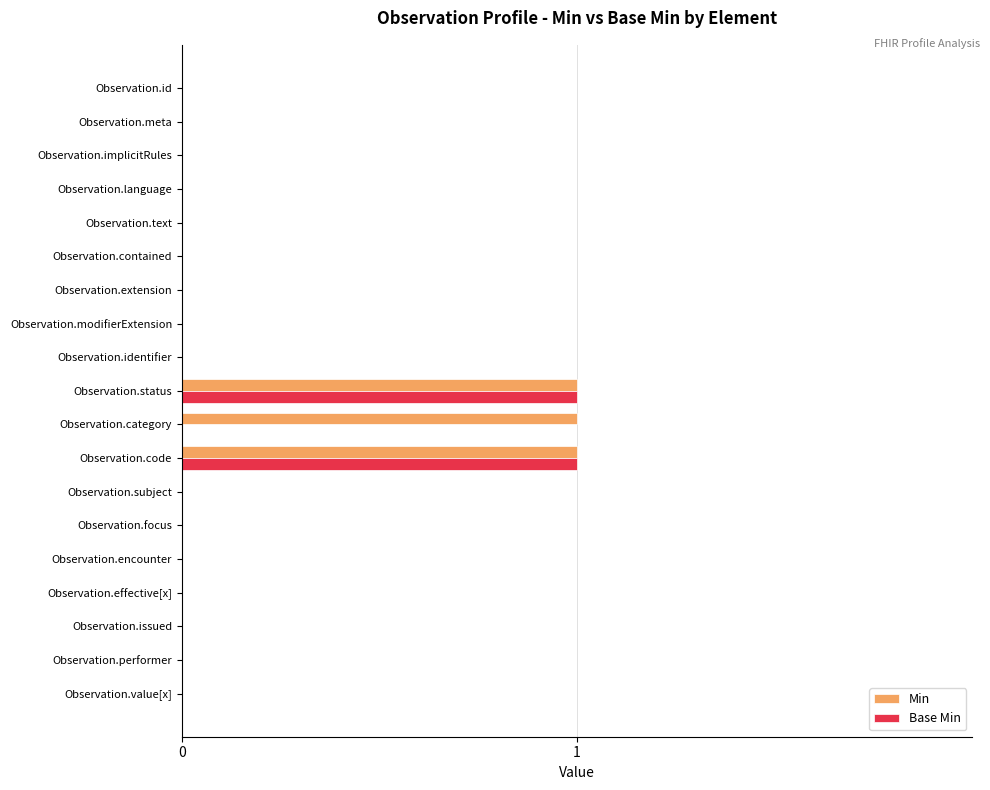

The Base Min series shows -1 at Observation.category. True or false?

False